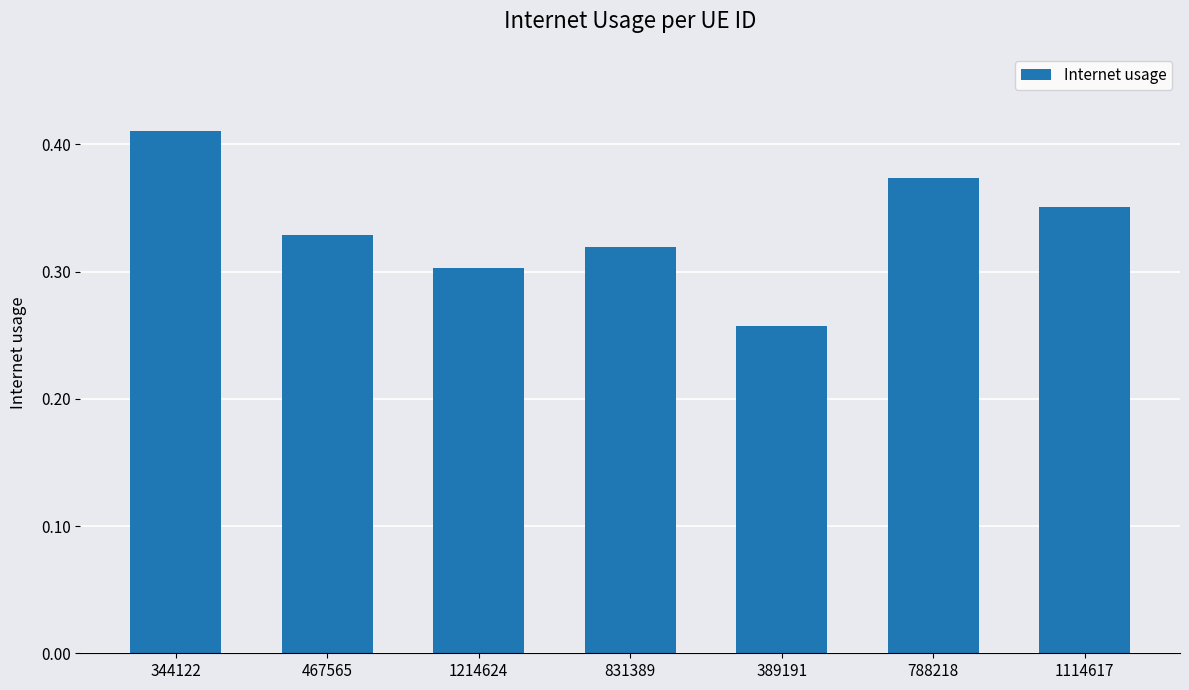

List the labels in order of value, smallest first.

389191, 1214624, 831389, 467565, 1114617, 788218, 344122